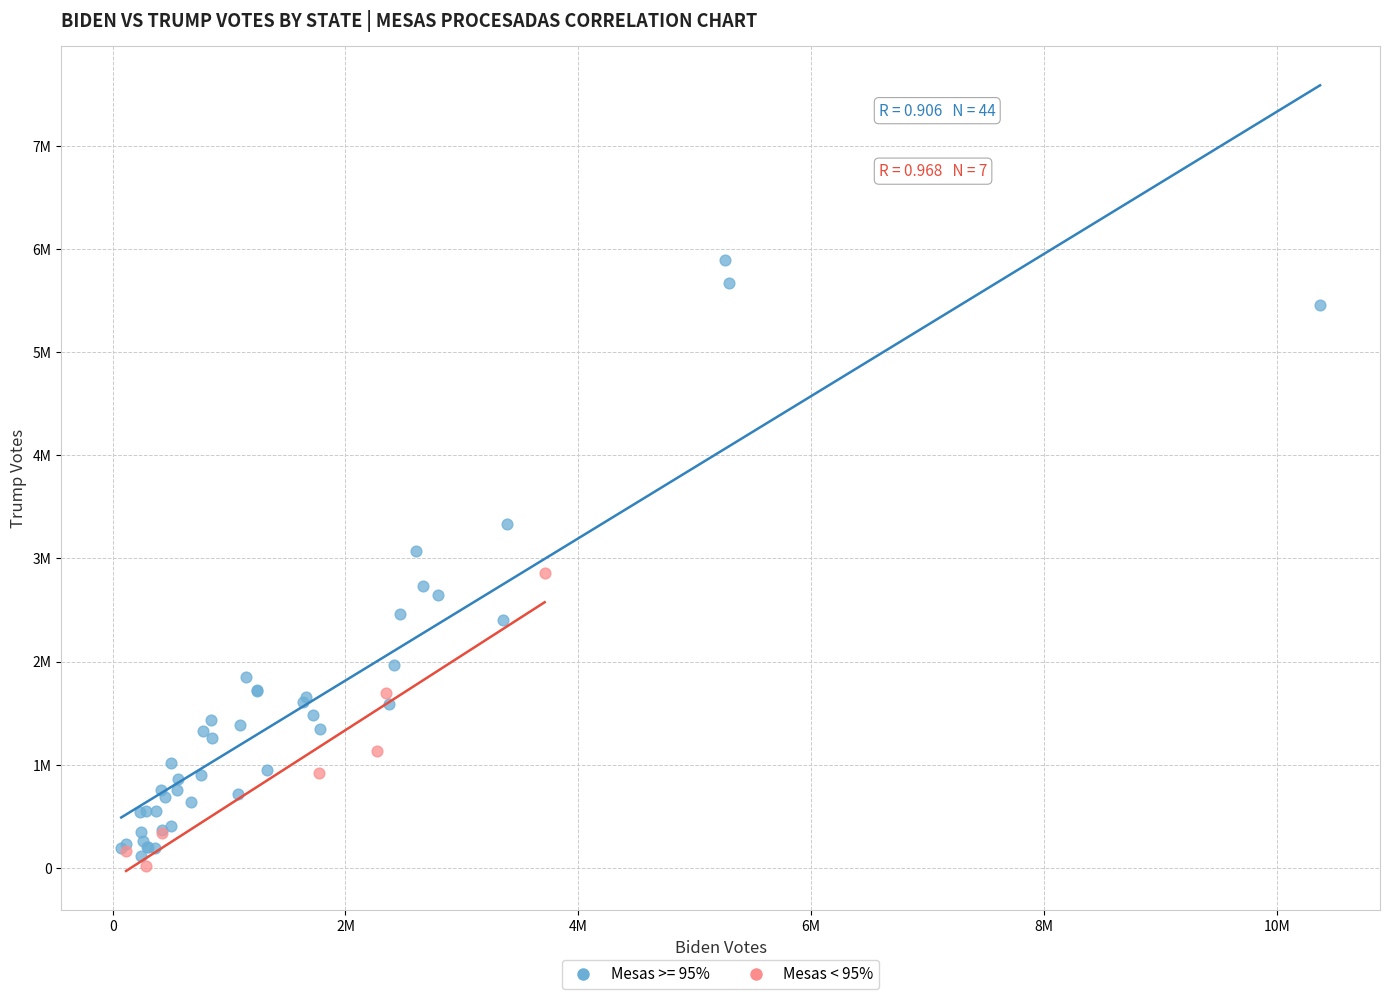

What are all the series names shown in the legend?

Mesas >= 95%, Mesas < 95%